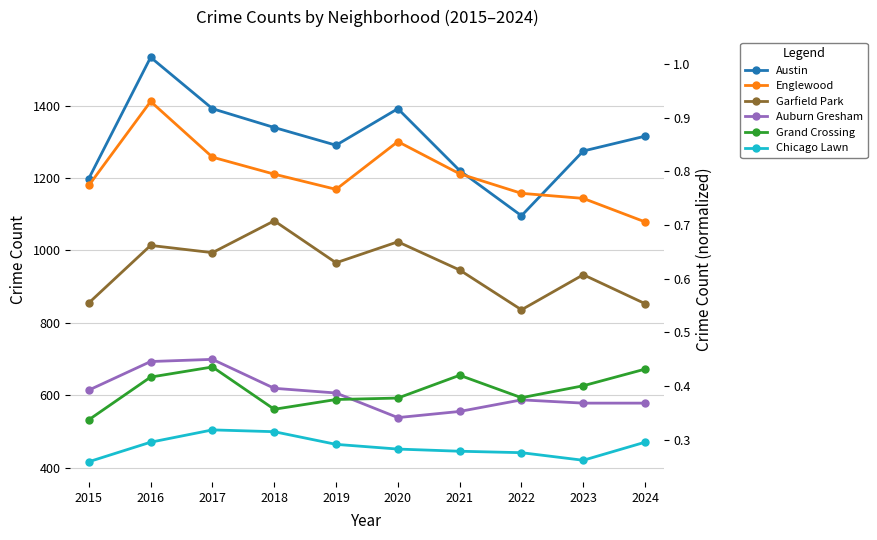

What is the average value of the Grand Crossing series?

615